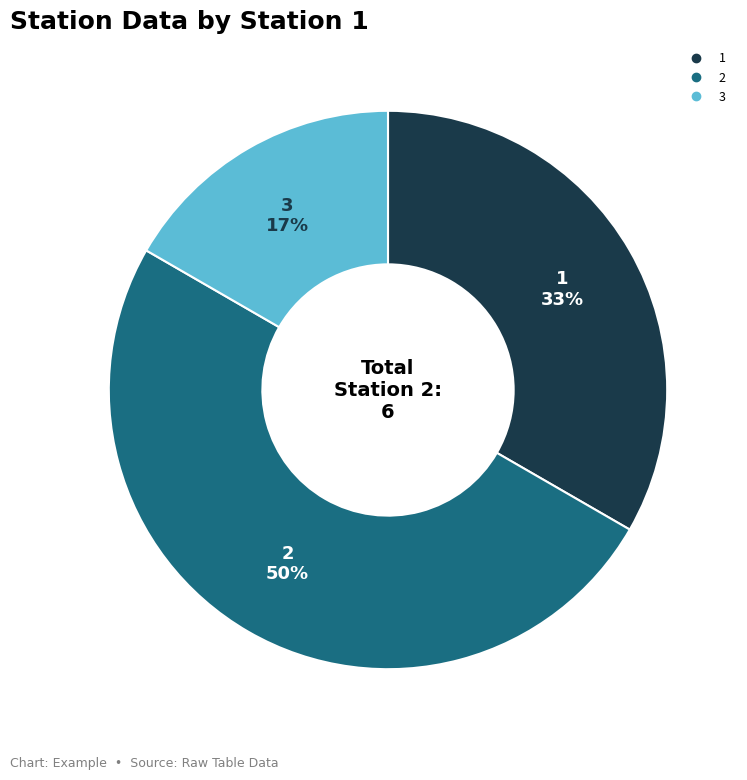

To the nearest percent, what is the difference between the largest and smallest slice percentages?

33%